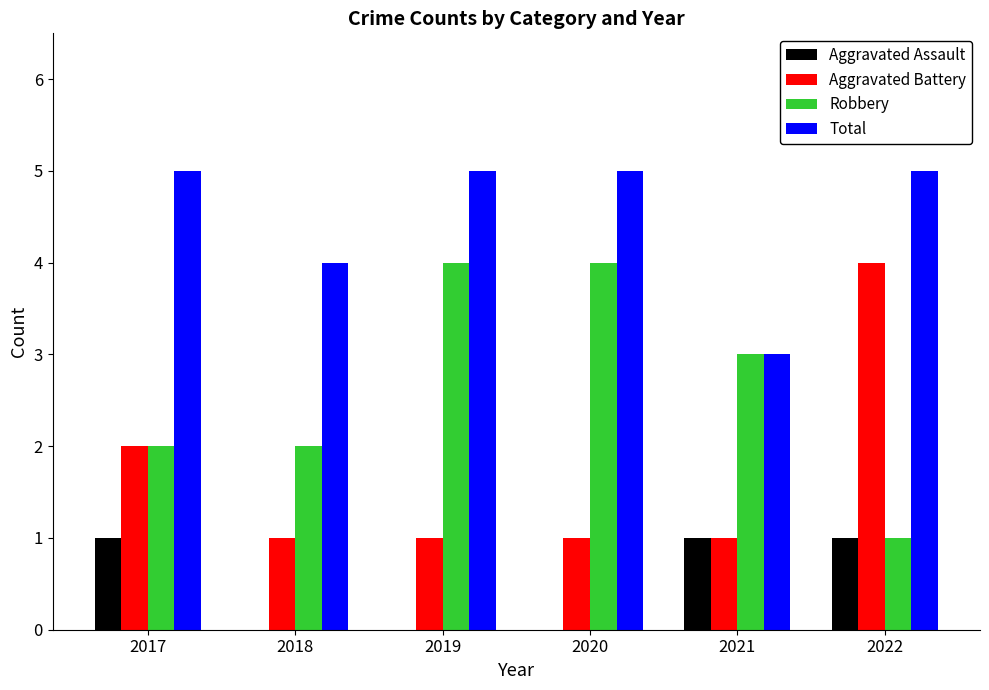

Is it true that Robbery equals 5 at 2021?

False